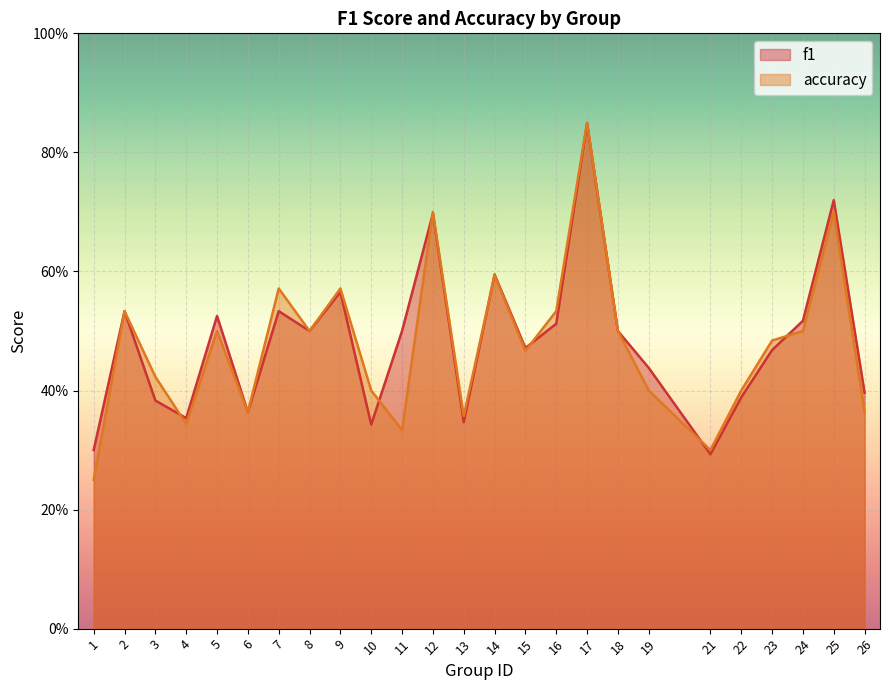

Reading left to right, extract all data points from this chart.

f1: 0.3	0.5	0.4	0.4	0.5	0.4	0.5	0.5	0.6	0.3	0.5	0.7	0.3	0.6	0.5	0.5	0.8	0.5	0.4	0.3	0.4	0.5	0.5	0.7	0.4
accuracy: 0.2	0.5	0.4	0.3	0.5	0.4	0.6	0.5	0.6	0.4	0.3	0.7	0.4	0.6	0.5	0.5	0.8	0.5	0.4	0.3	0.4	0.5	0.5	0.7	0.4